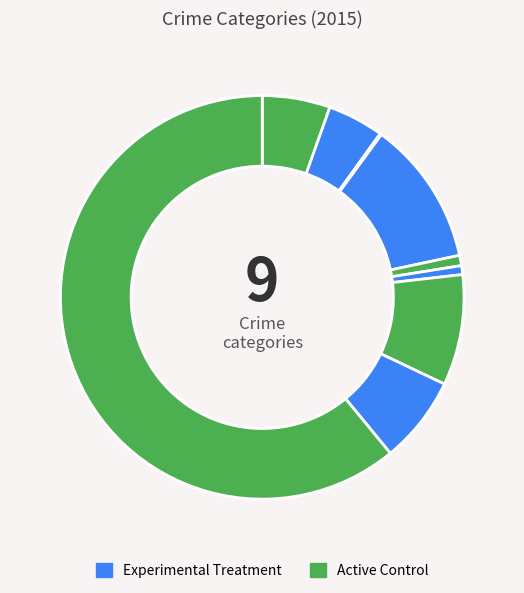

Which category has the biggest portion of the pie?

Theft